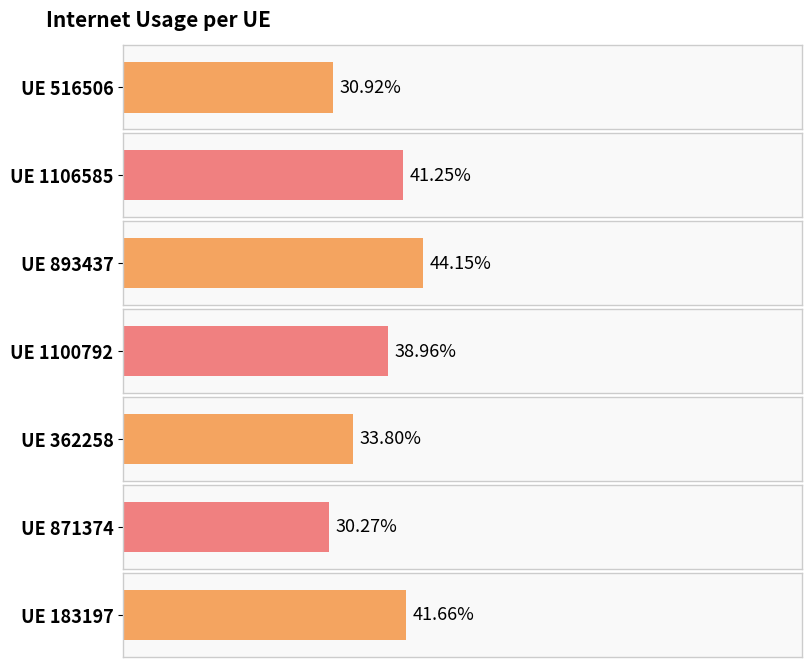

List the labels in order of value, largest first.

893437, 183197, 1106585, 1100792, 362258, 516506, 871374